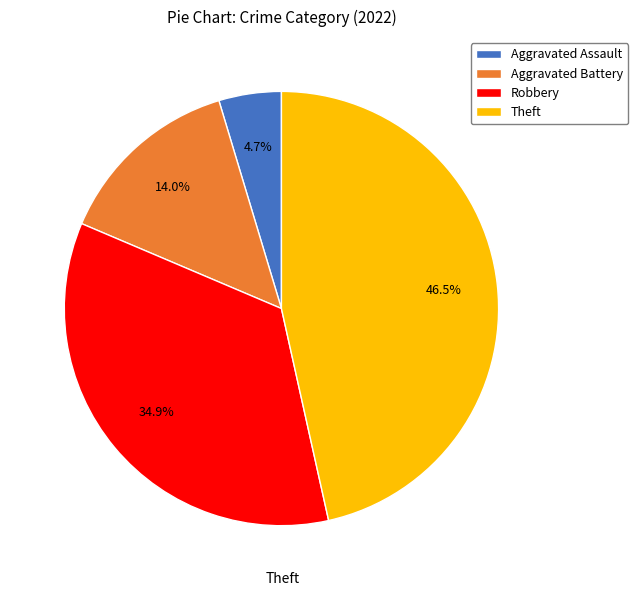

How much of the chart is everything except Theft?

53.5%